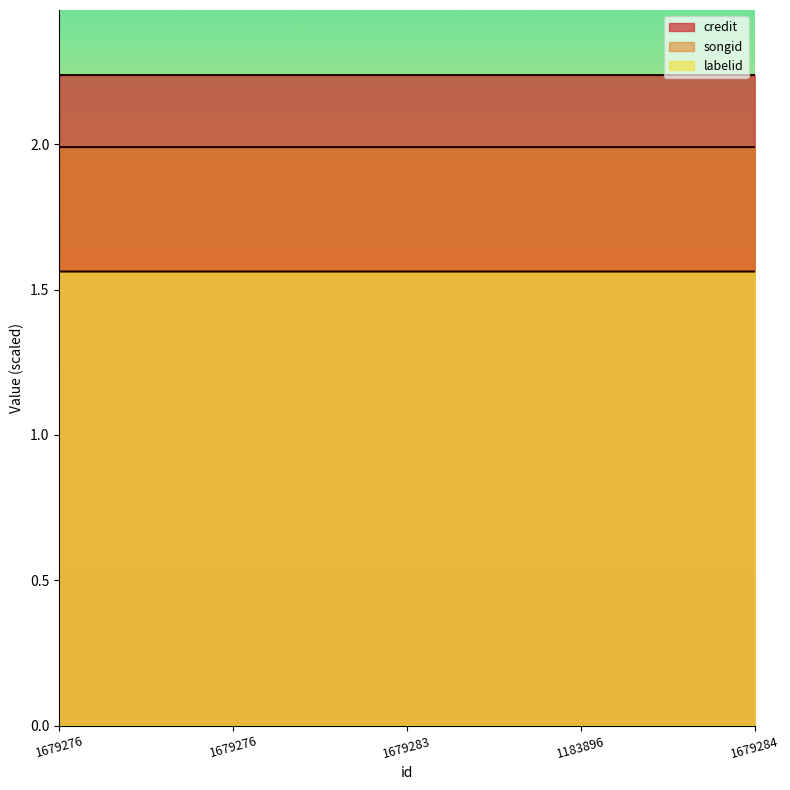

Does the chart display data point markers on the line(s)?

No